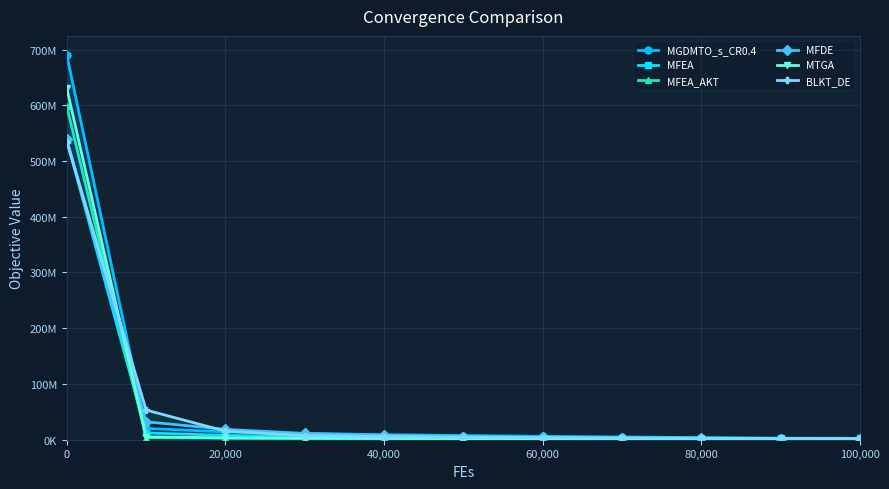

Is the value of MTGA at 40,000 greater than the value of MFDE at 40,000?

No